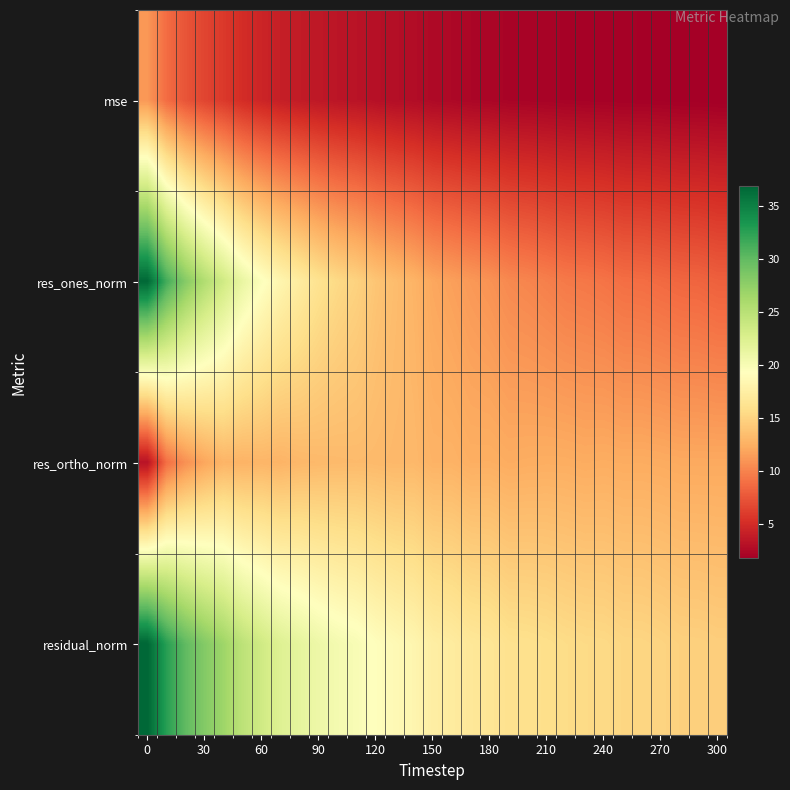

Reading left to right, extract all data points from this chart.

row_0: 11.2	8.8	7.4	6.5	5.9	5.0	4.5	4.1	3.8	3.6	3.4	3.3	3.0	2.9	2.8	2.5	2.4	2.3	2.2	2.1	2.1	2.1	2.0	2.0	1.9	1.9	1.9	1.8	1.8	1.8	1.7
row_1: 36.8	31.5	28.1	25.5	23.4	21.2	19.6	18.2	17.2	16.2	15.4	14.9	14.0	13.4	12.8	12.0	11.6	11.2	10.9	10.3	10.1	9.8	9.5	9.4	9.2	8.9	8.8	8.6	8.4	8.4	8.1
row_2: 3.1	8.9	10.7	11.9	12.8	12.7	12.9	12.8	13.0	13.2	13.2	13.3	13.2	13.1	13.1	12.7	12.7	12.4	12.5	12.3	12.4	12.4	12.4	12.3	12.4	12.3	12.3	12.2	12.1	12.1	12.1
row_3: 36.9	32.7	30.1	28.2	26.7	24.8	23.4	22.3	21.6	20.9	20.3	19.9	19.2	18.7	18.3	17.5	17.2	16.7	16.5	16.1	16.0	15.8	15.6	15.5	15.4	15.2	15.1	15.0	14.8	14.7	14.6